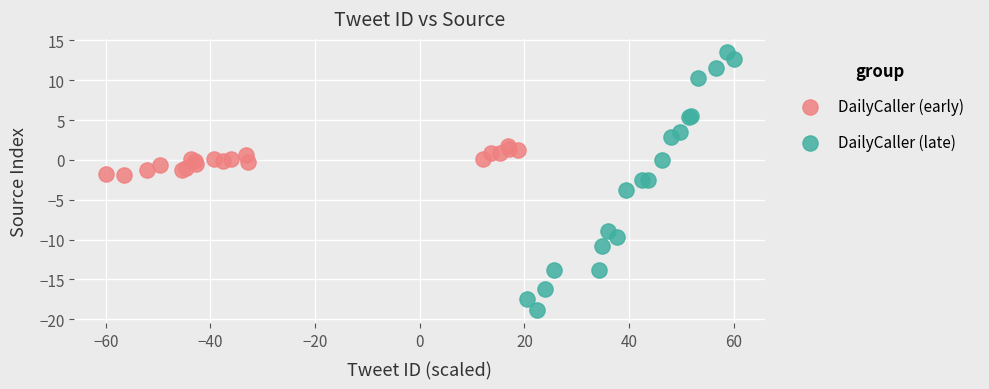

Which series contains the highest Y value?

DailyCaller (late)